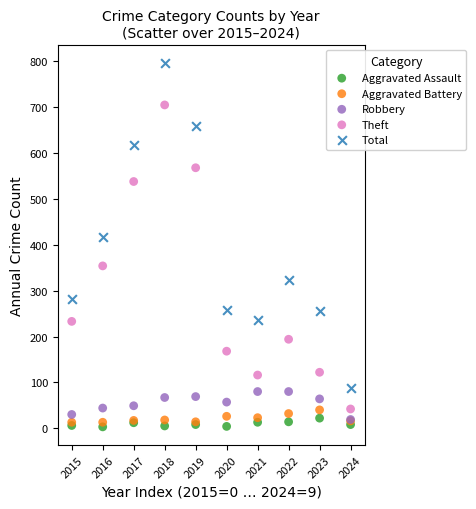

What are all the series names shown in the legend?

Aggravated Assault, Aggravated Battery, Robbery, Theft, Total